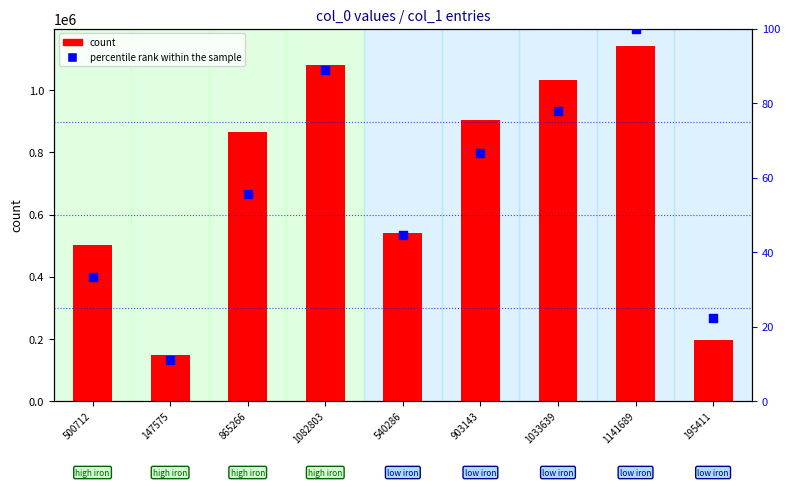

What are all the series names shown in the legend?

count, percentile rank within the sample